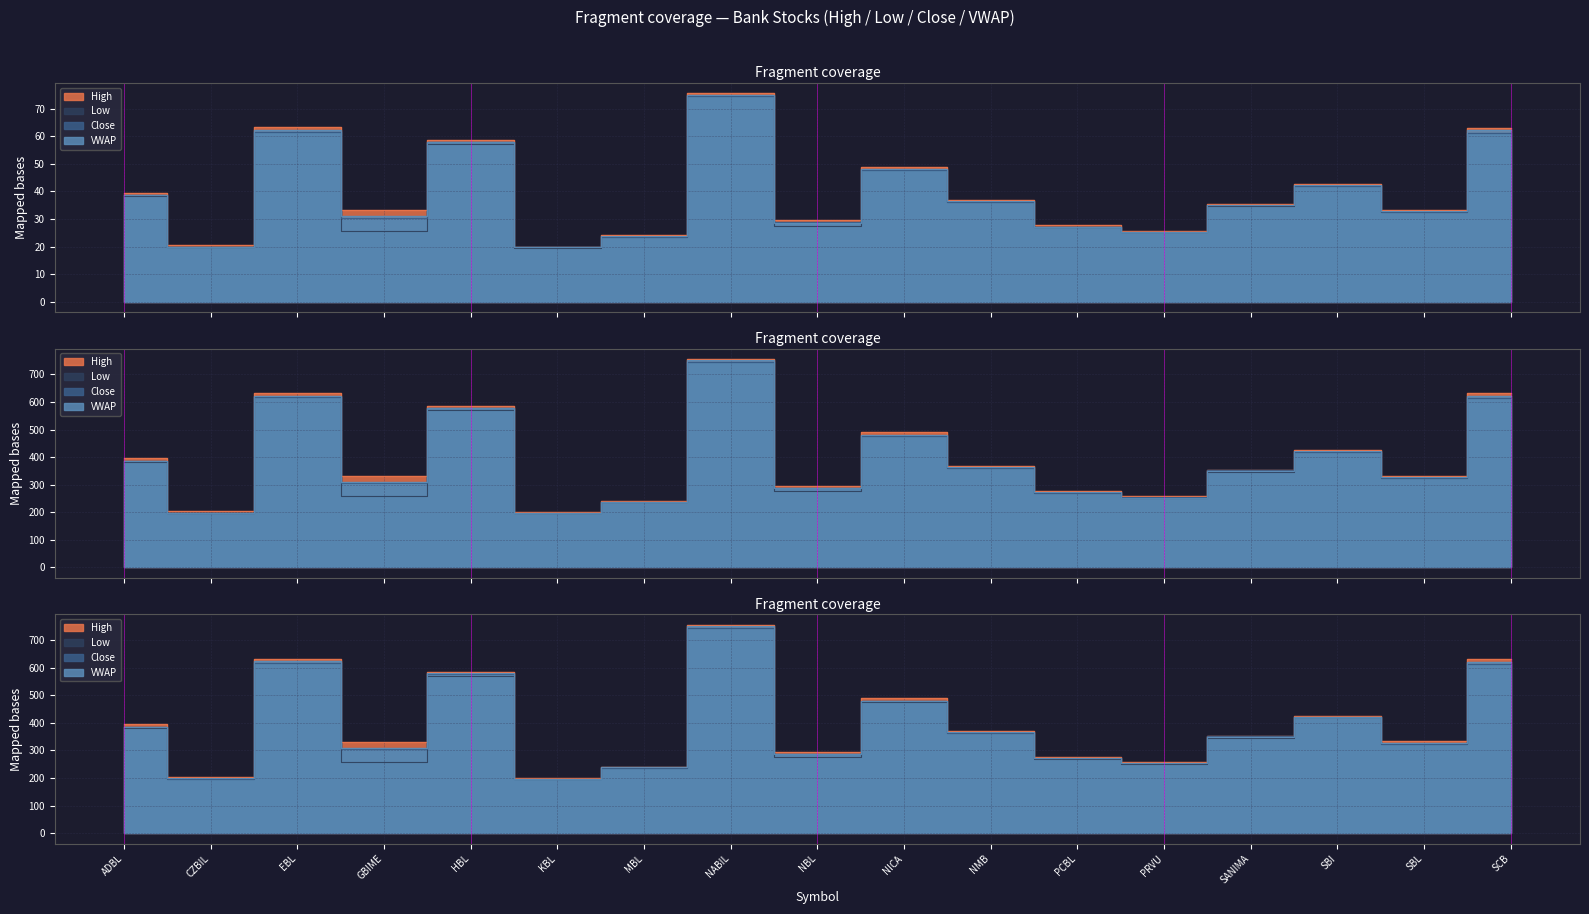

Count the number of categories in the chart.

17